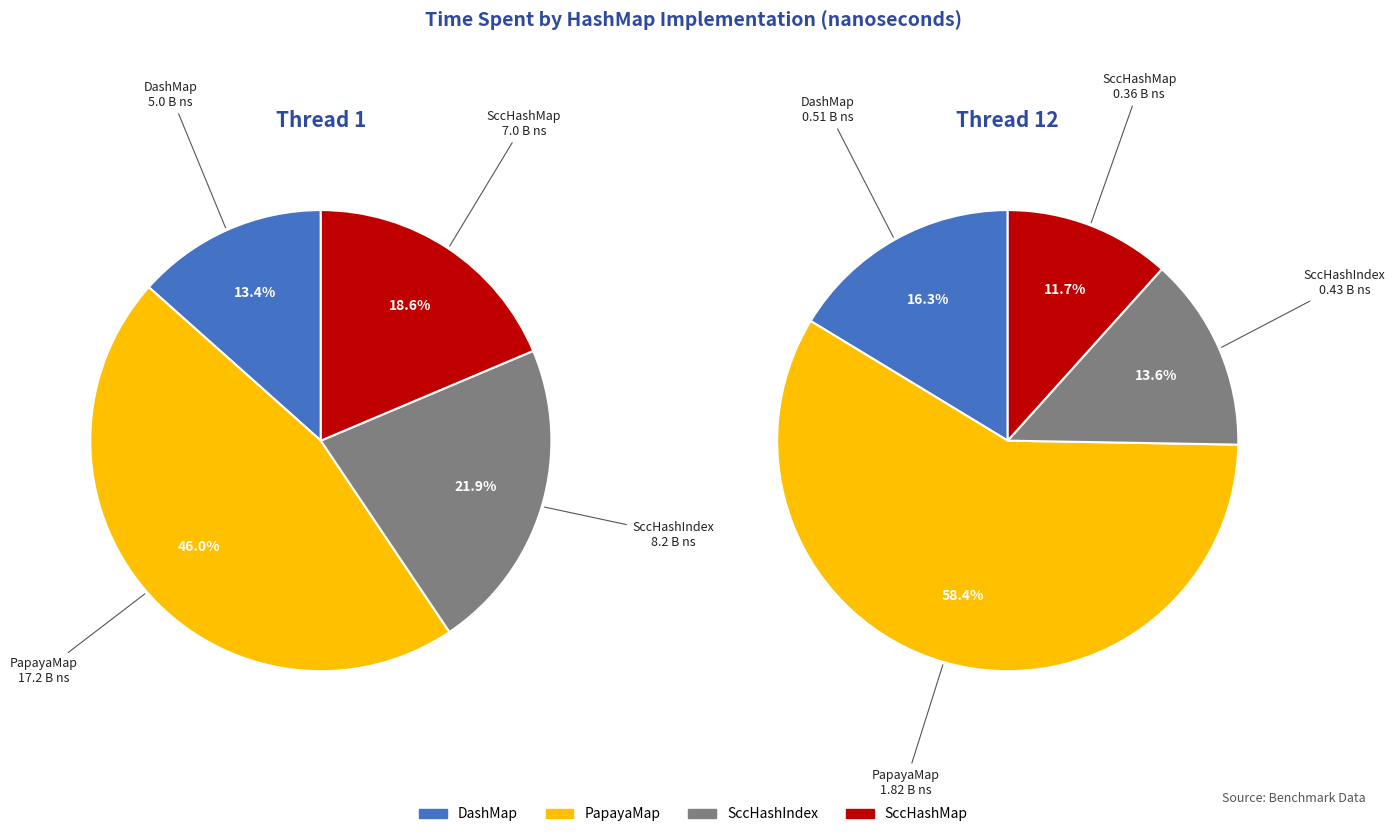

Does any single category account for the majority?

No